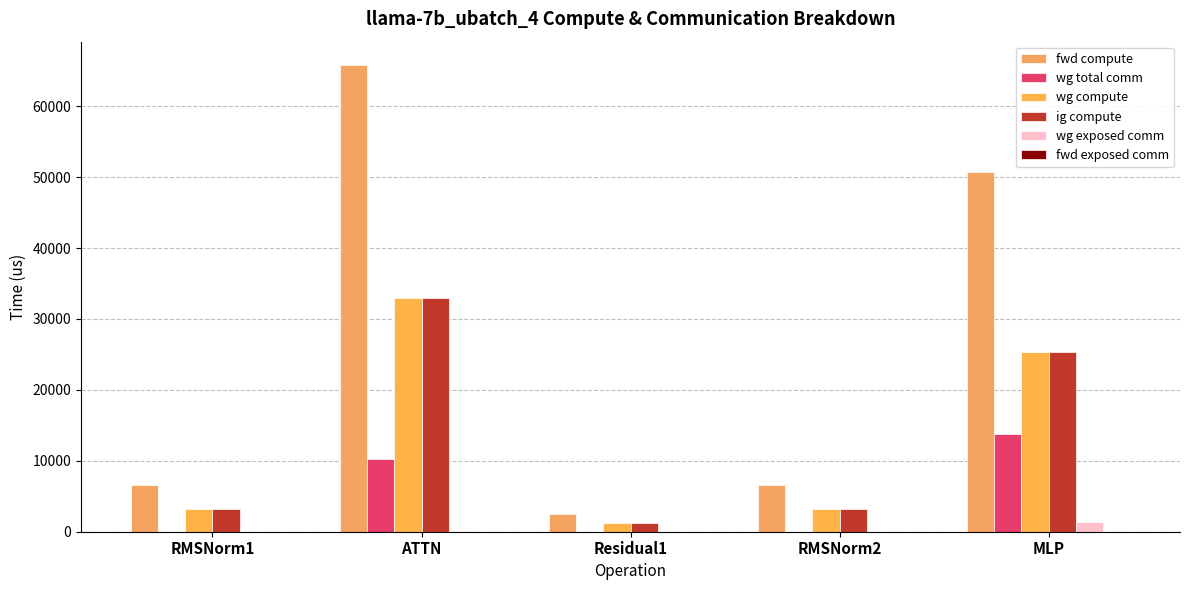

Rank the series at RMSNorm2 from highest to lowest value.

fwd compute, wg compute, ig compute, wg total comm, wg exposed comm, fwd exposed comm